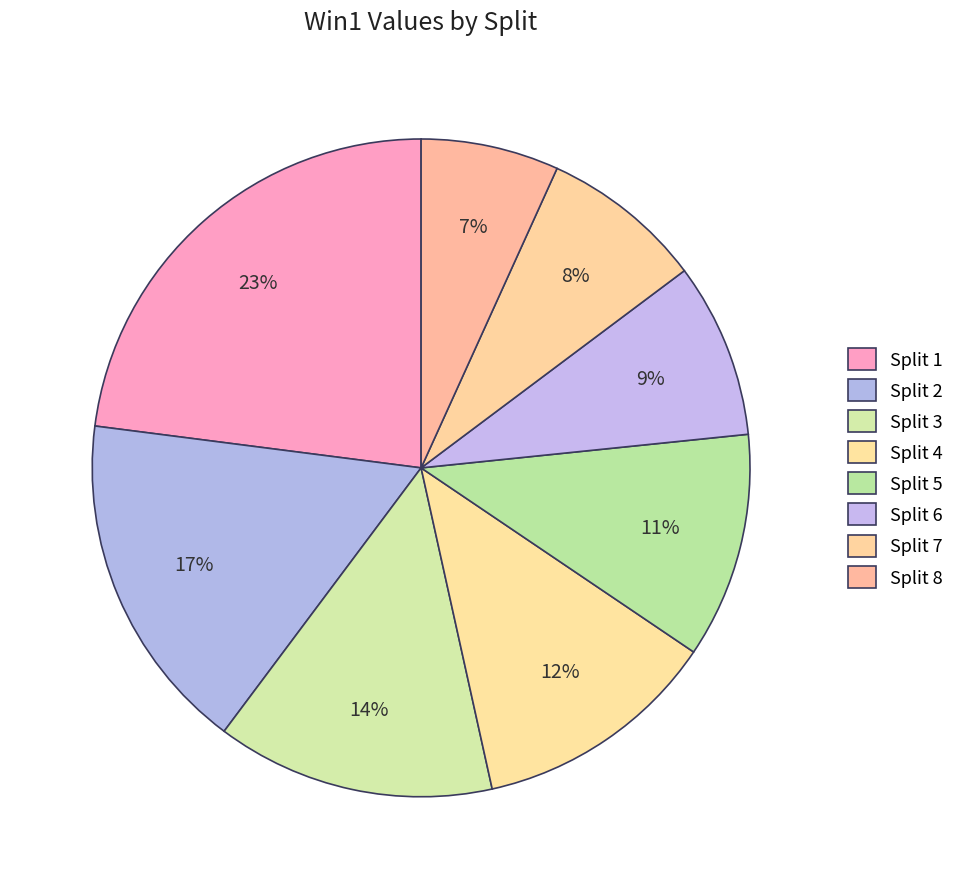

Is Split 5 the majority of the pie?

No